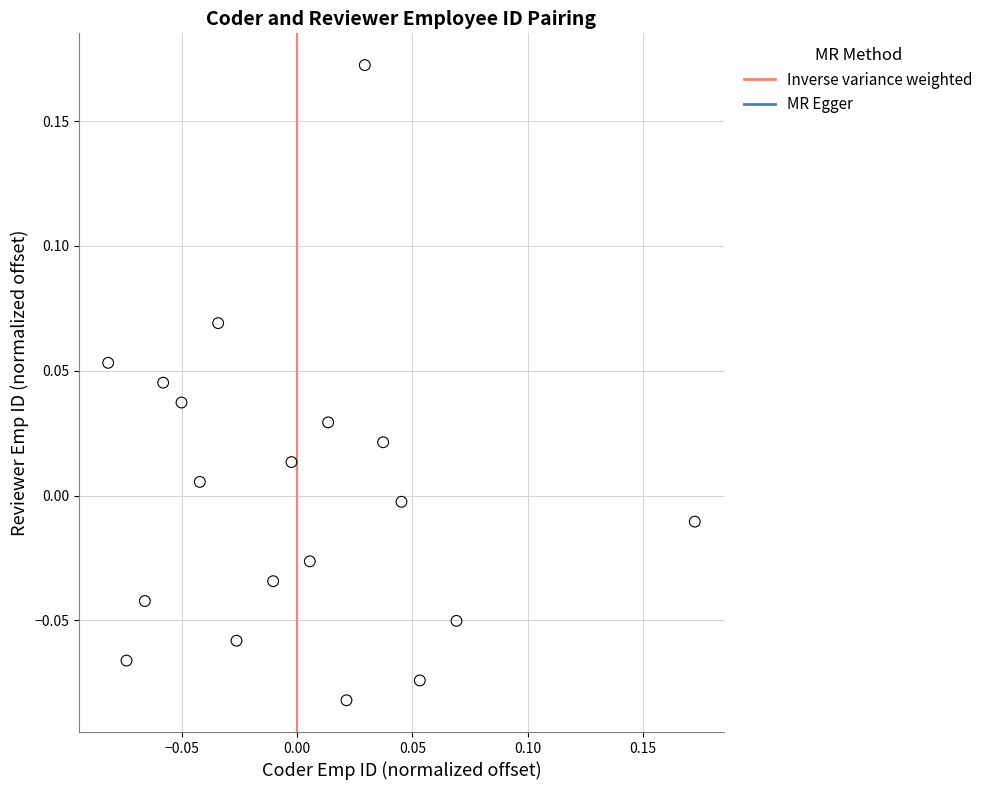

What is the range of Y values (max minus min)?

0.3